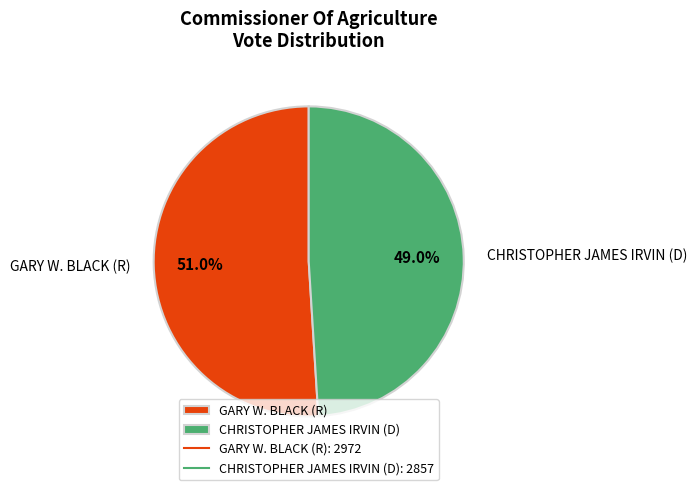

Which slice is the largest?

GARY W. BLACK (R)